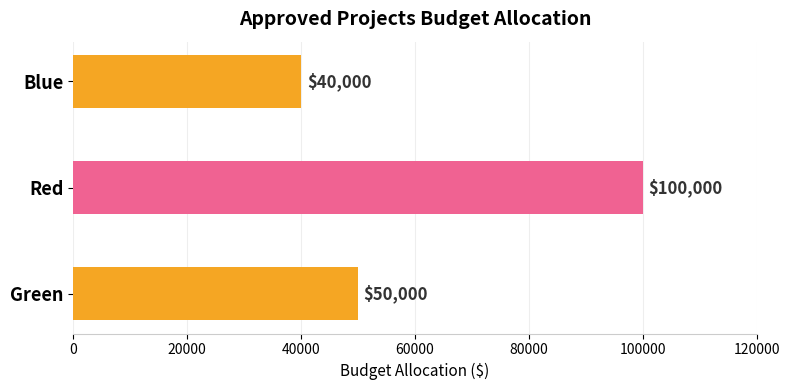

What is the smallest value displayed?

40000